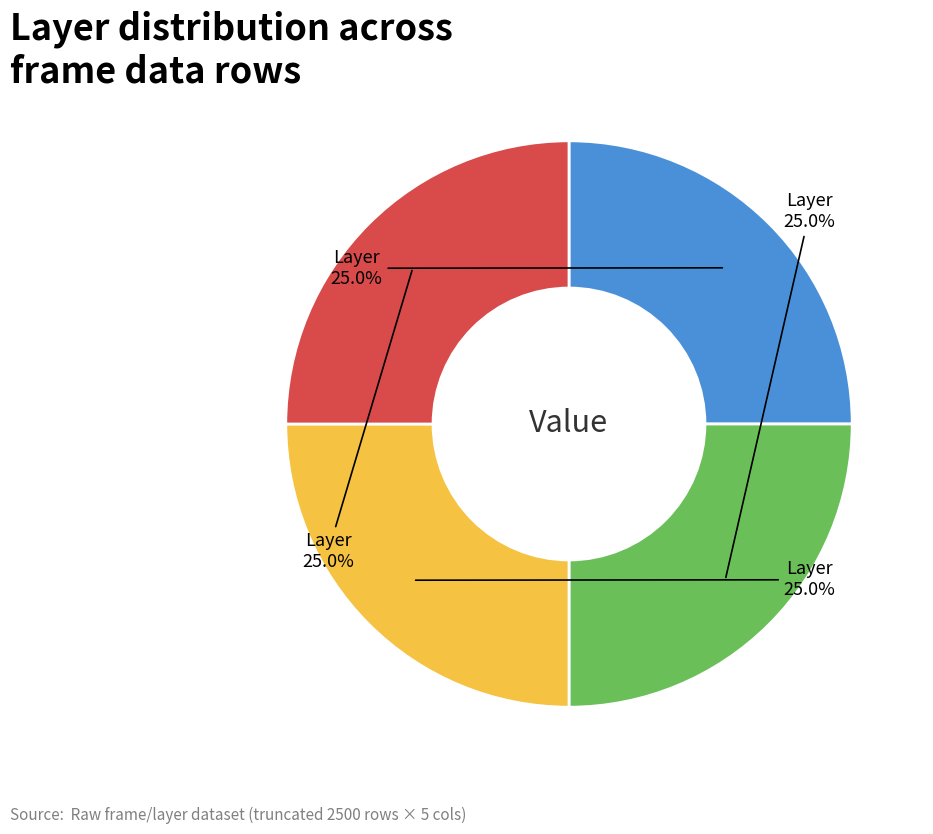

Is there any slice that represents more than half of the pie?

No